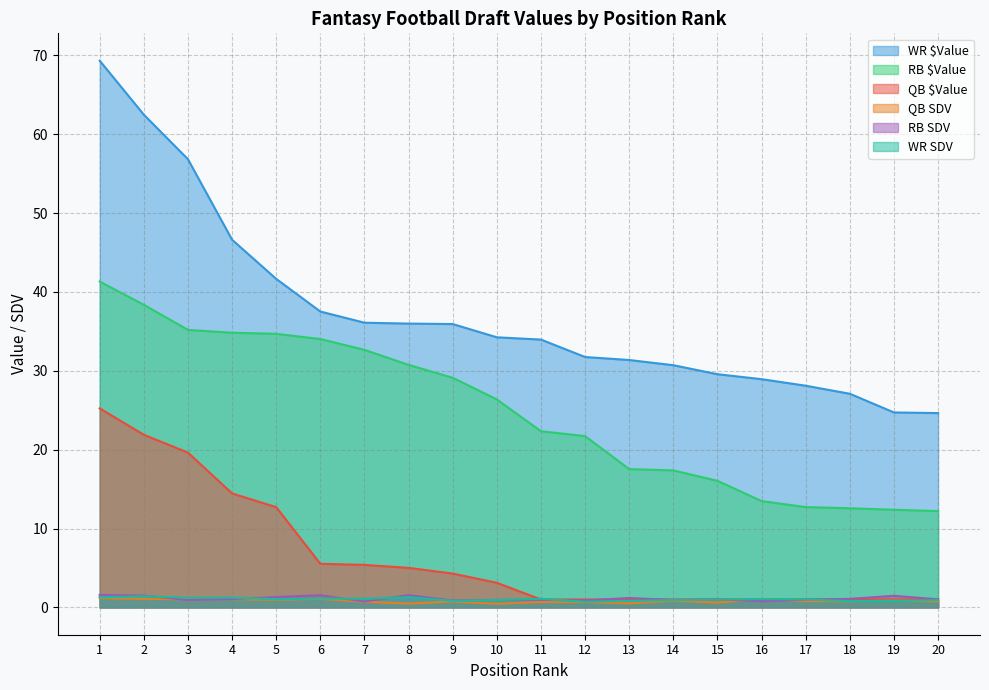

What is the difference between the highest and lowest values at 11?

33.3